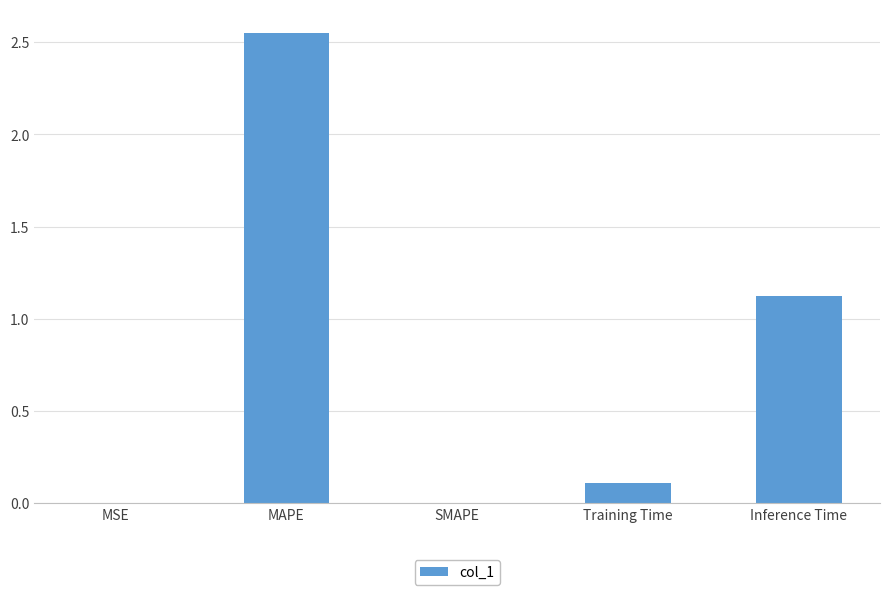

What is the sum of all values?

3.8